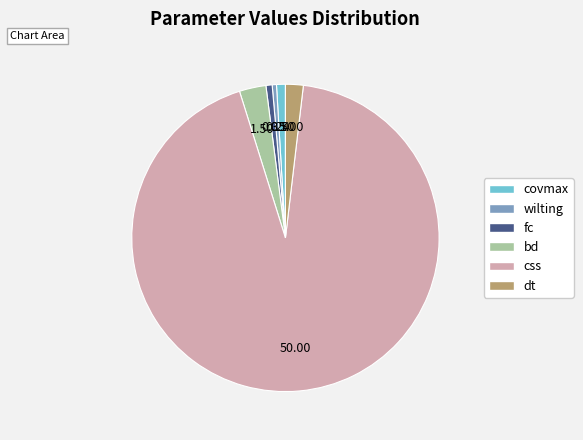

Is there any slice that represents more than half of the pie?

Yes